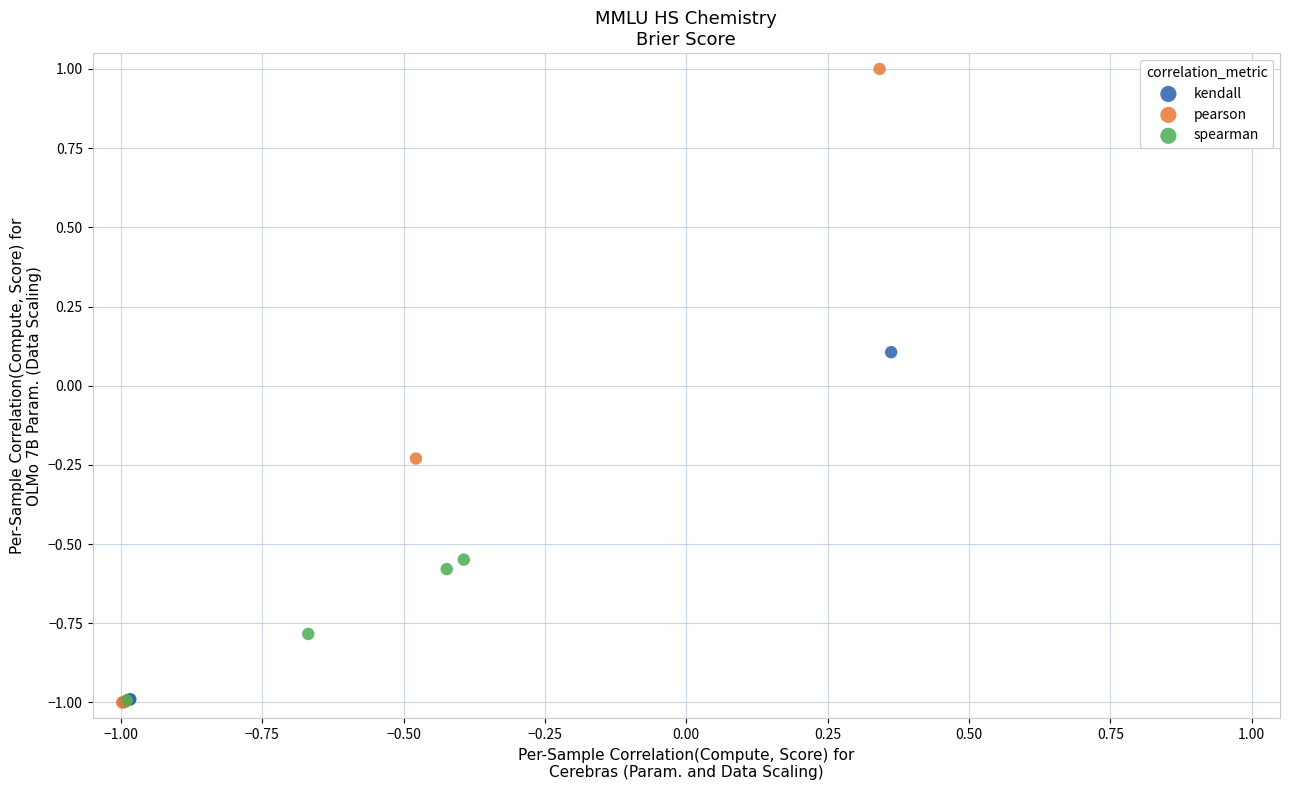

What are all the series names shown in the legend?

kendall, pearson, spearman